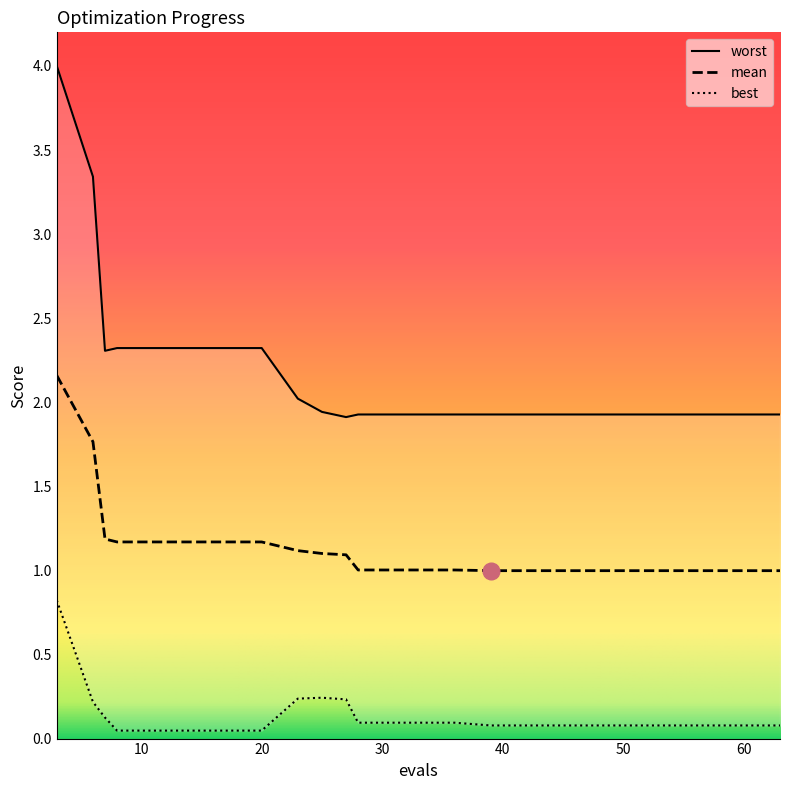

List the series in order of their peak value, highest first.

worst, mean, best